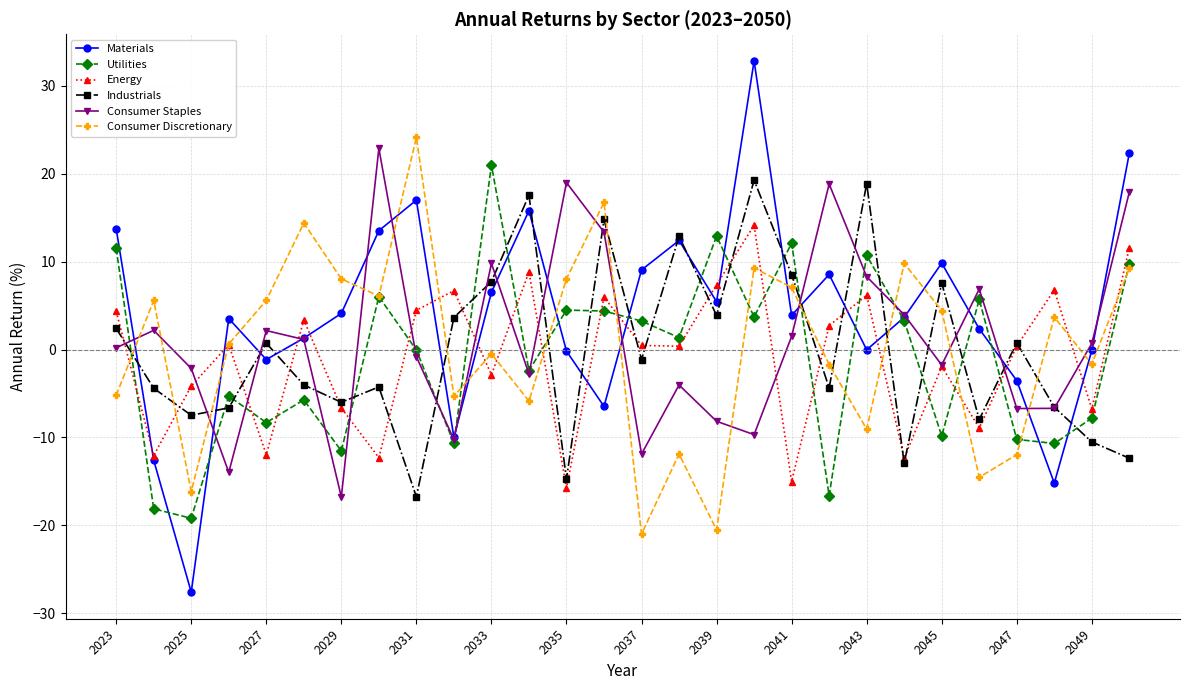

What are all the series names shown in the legend?

Materials, Utilities, Energy, Industrials, Consumer Staples, Consumer Discretionary